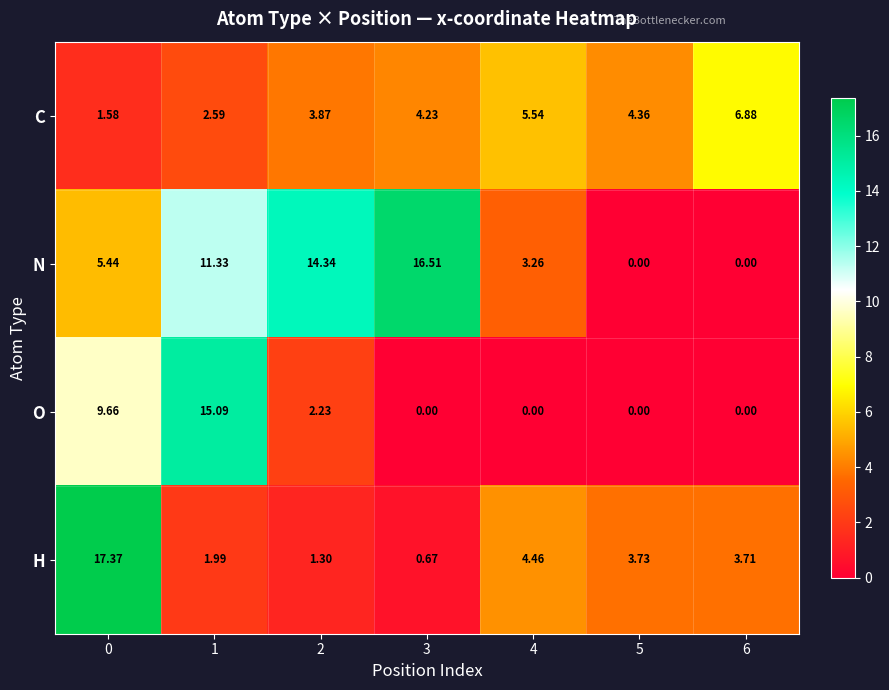

Which series has the largest range (max minus min)?

H